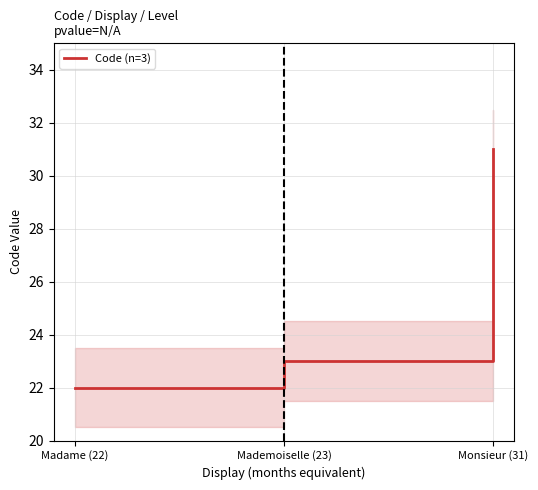

How many data points does each series have?

3